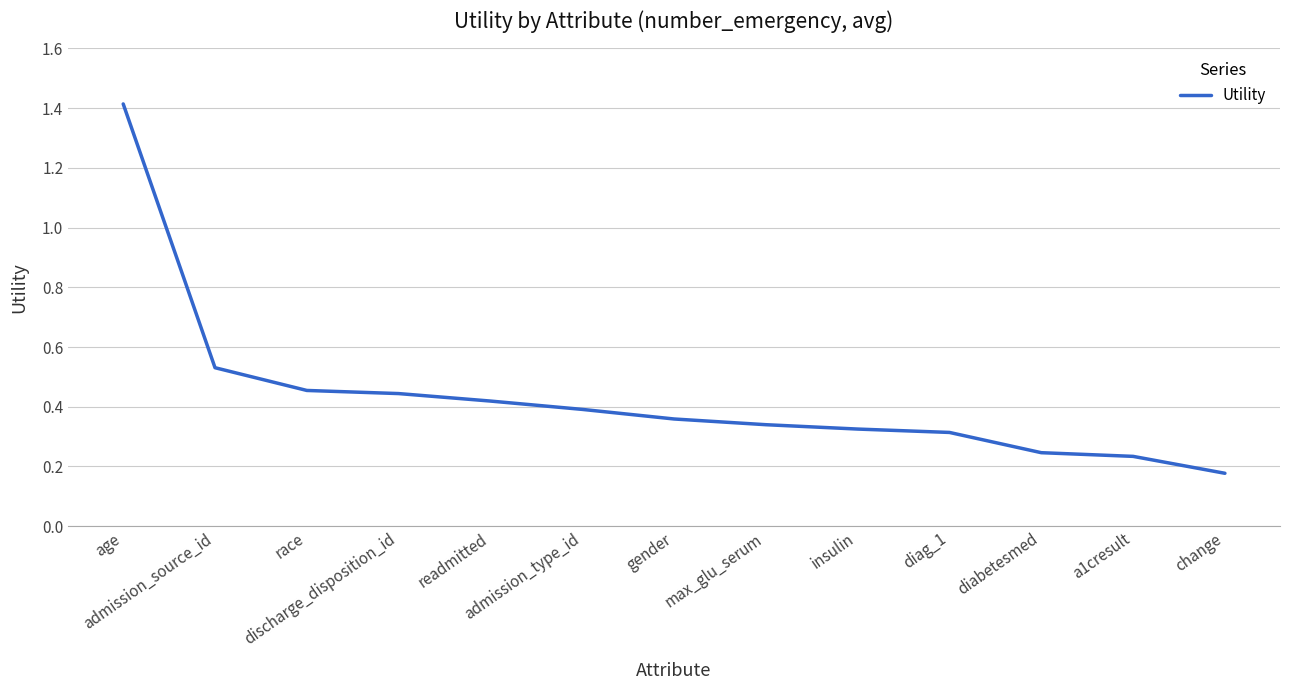

What position from the right is diabetesmed?

3